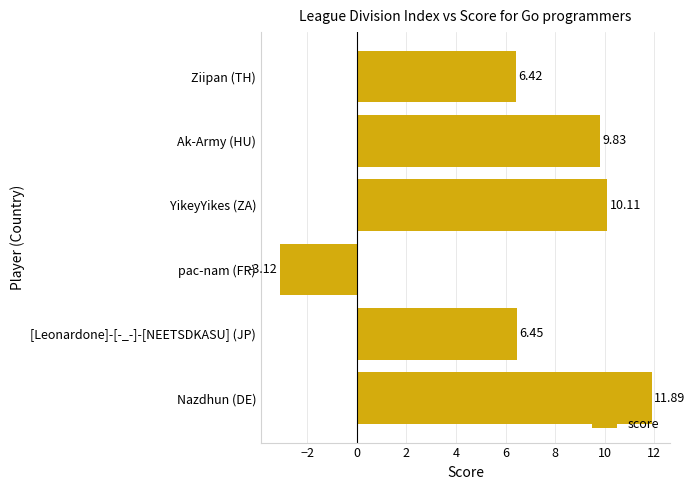

What is the average value?

6.9